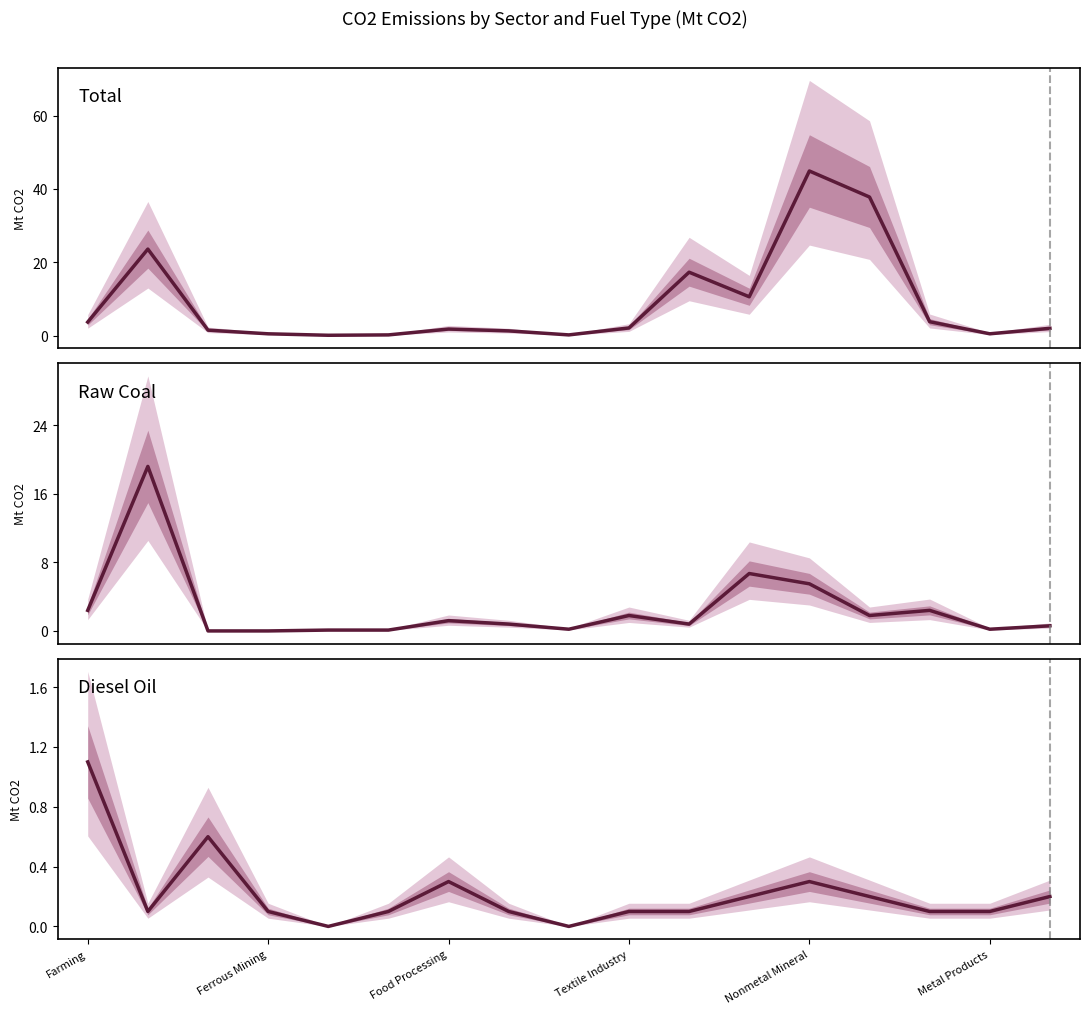

Reading right to left, what are all the values shown in this chart?

Total: 2.0	0.5	3.8	37.8	44.9	10.6	17.3	2.1	0.2	1.3	1.8	0.2	0.1	0.5	1.5	23.6	3.7
Raw Coal: 0.6	0.2	2.4	1.8	5.5	6.7	0.8	1.8	0.2	0.8	1.2	0.1	0.1	0.0	0.0	19.2	2.4
Diesel Oil: 0.2	0.1	0.1	0.2	0.3	0.2	0.1	0.1	0.0	0.1	0.3	0.1	0.0	0.1	0.6	0.1	1.1